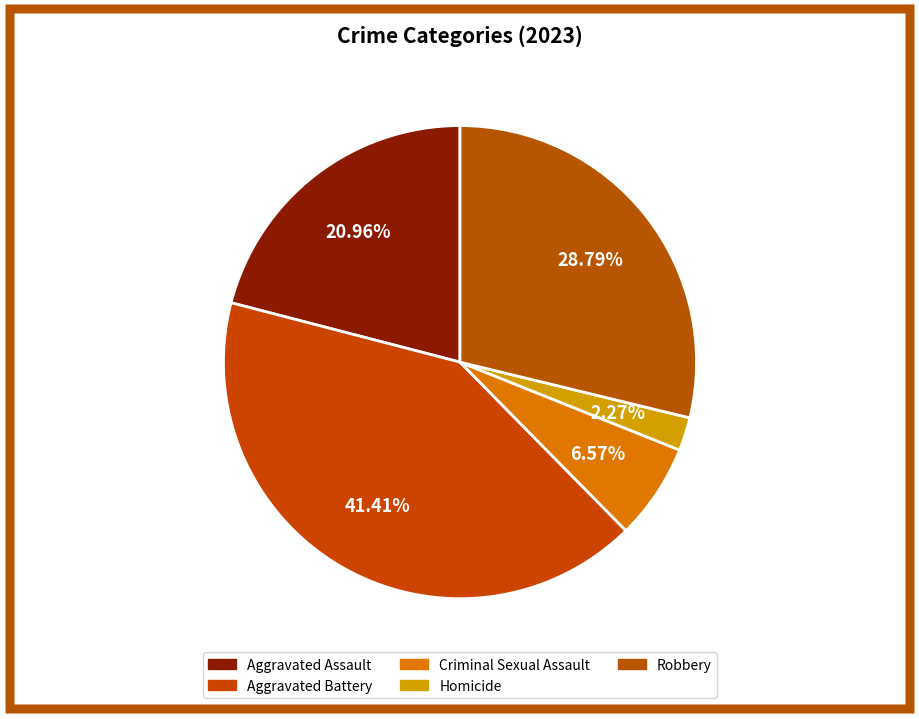

How many segments does this pie chart have?

5